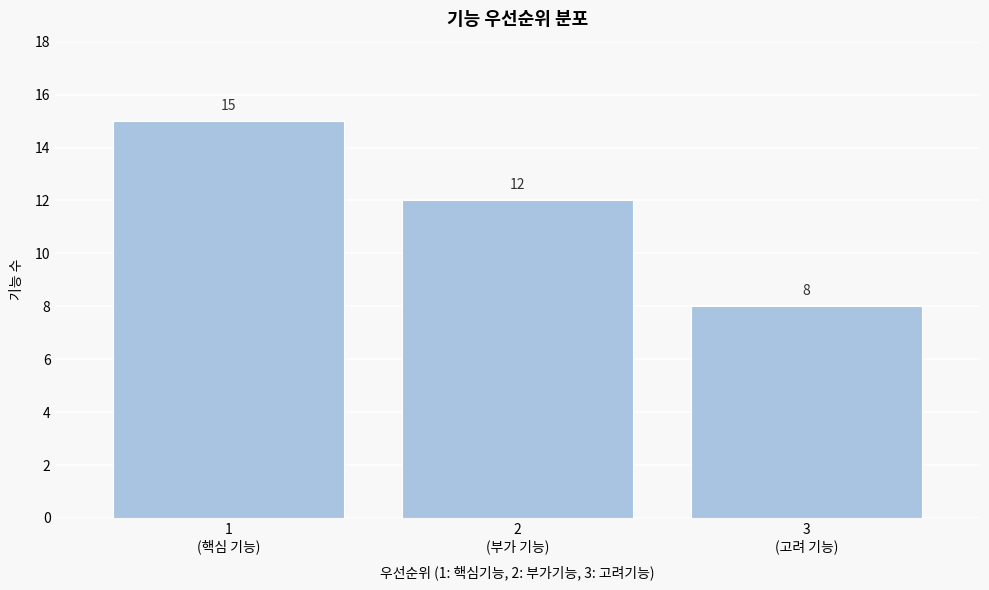

Reading left to right, list all the values displayed in this chart.

15	12	8